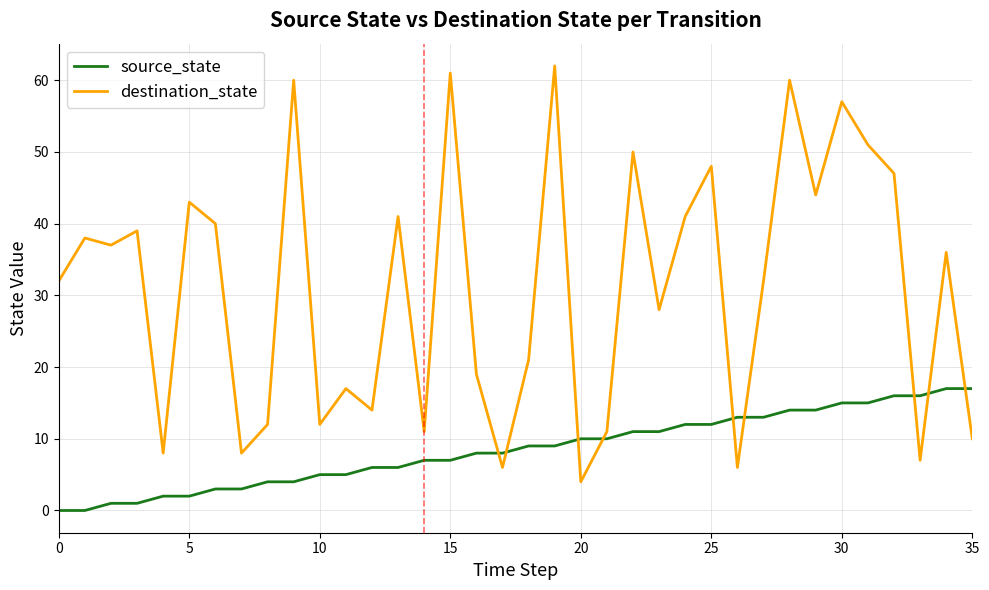

List the series in order of their peak value, lowest first.

source_state, destination_state